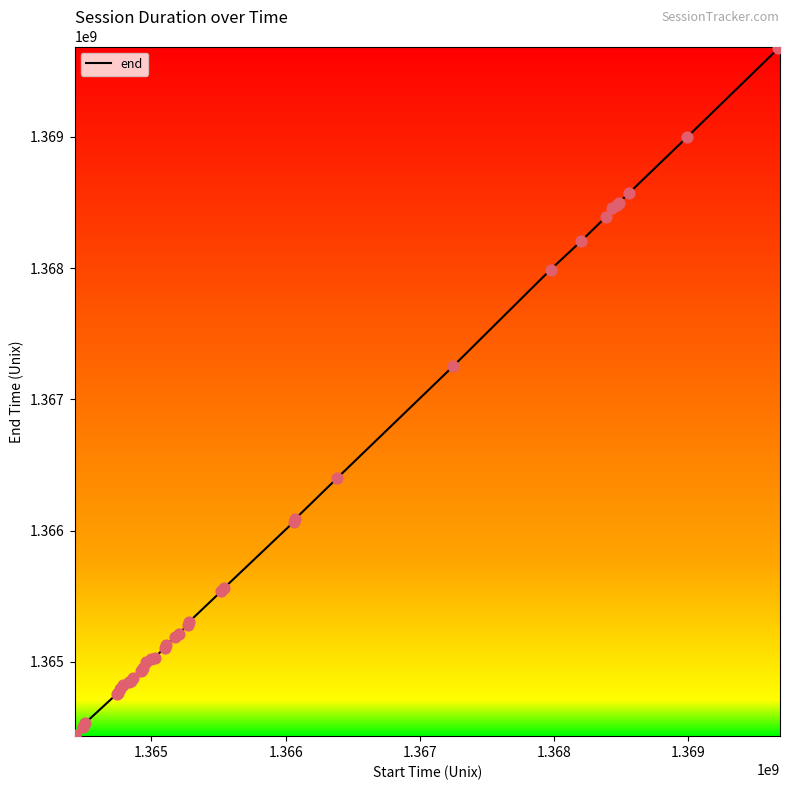

What is the greatest value displayed?

1369688120